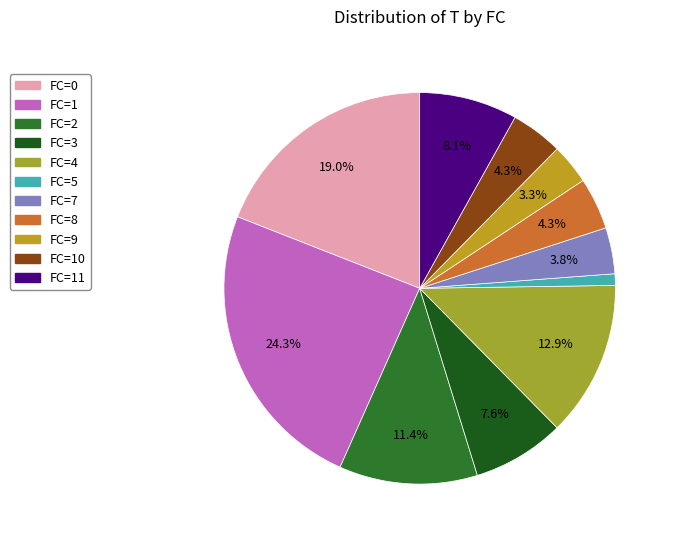

Does any single category account for the majority?

No